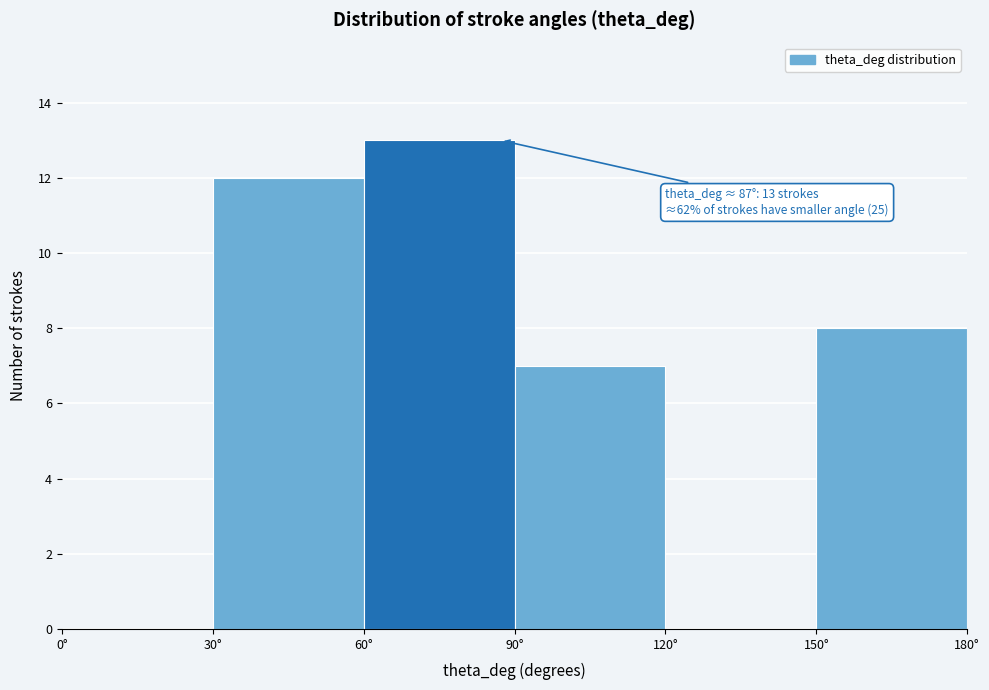

Which range on the x-axis has the tallest bar?

60 to 90